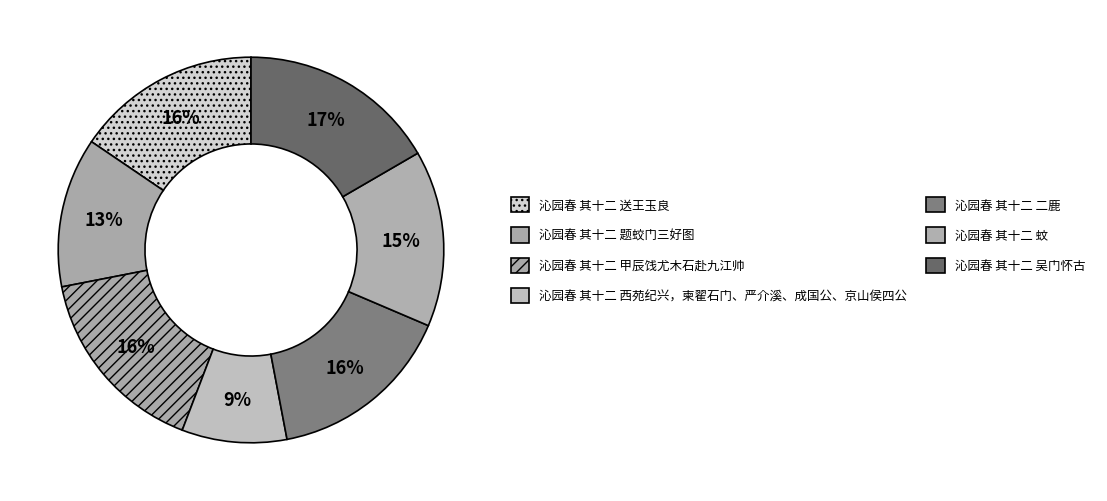

Does 沁园春 其十二 送王玉良 represent more than half of the total?

No